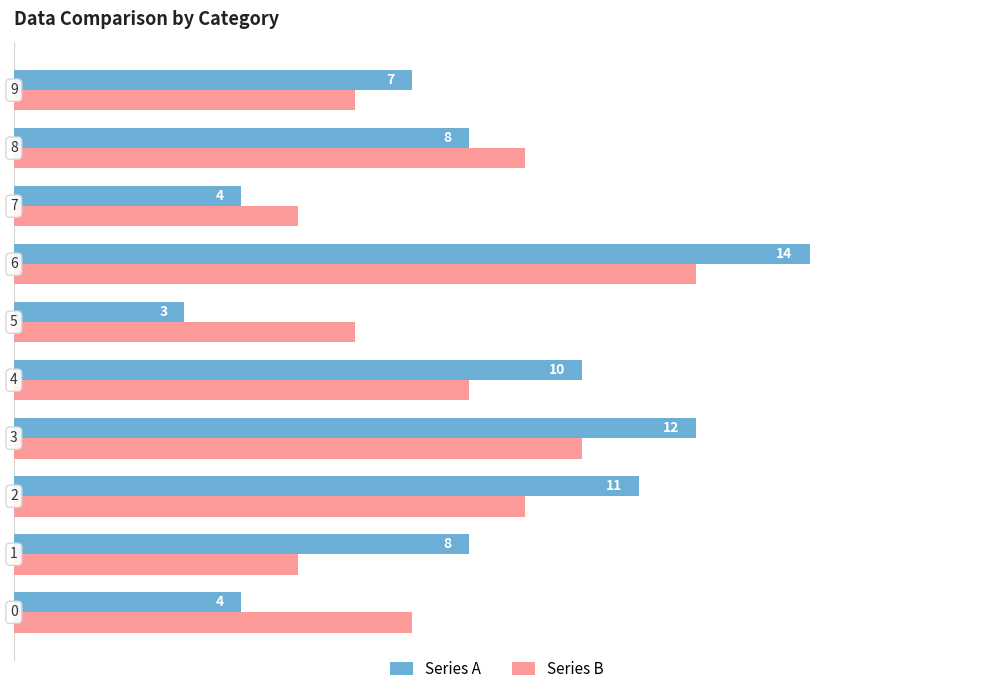

How many Series B values are between 6 and 9?

6